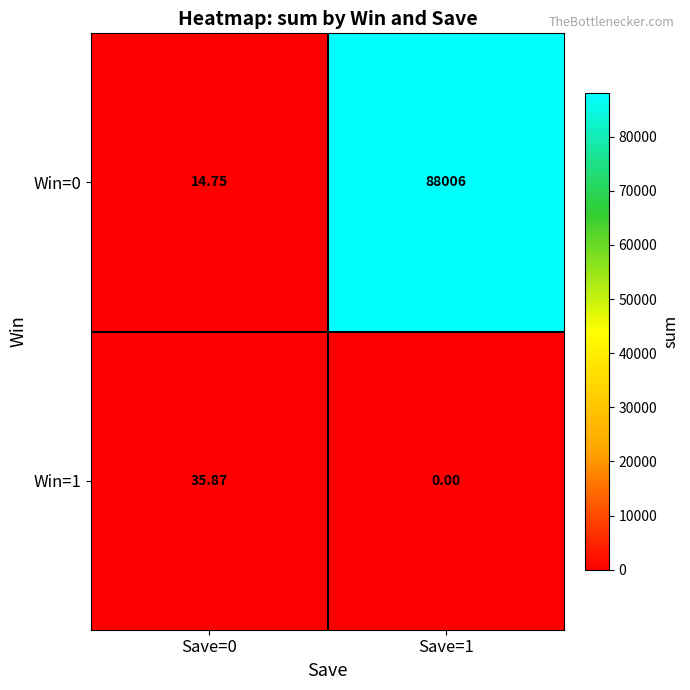

Is the value of Win=1 at Save=0 greater than the value of Win=0 at Save=0?

Yes